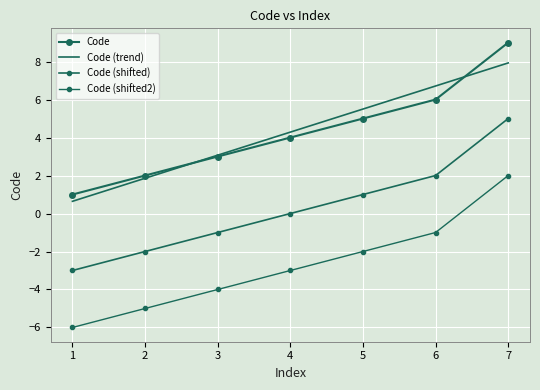

What is the maximum value shown in the chart?

9